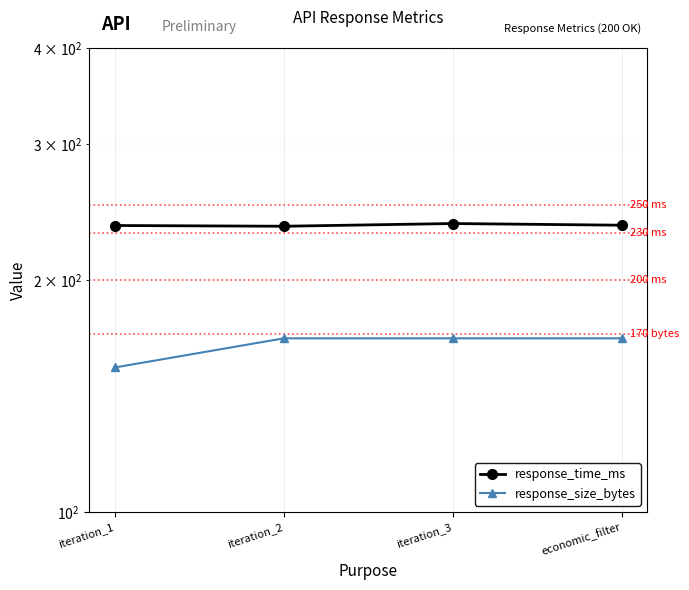

Reading left to right, what are all the values shown in this chart?

response_time_ms: 235.4	234.8	236.8	235.6
response_size_bytes: 154.0	168.0	168.0	168.0